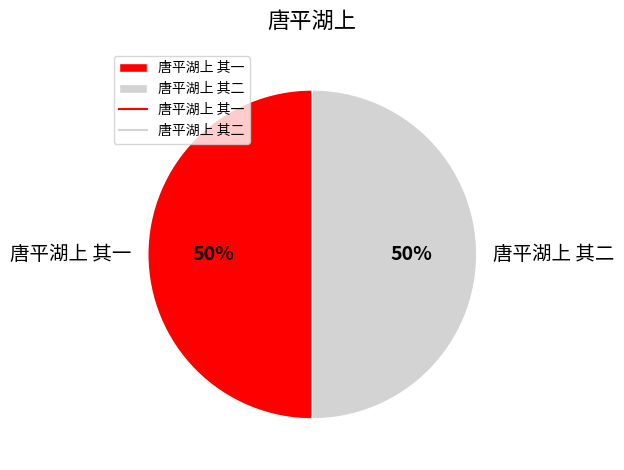

Is it true that 唐平湖上 其一 is 50% of the pie?

True